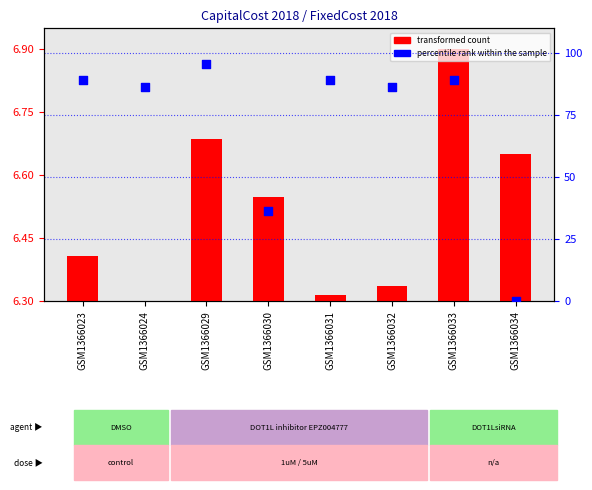

What is the ratio of the value at GSM1366023 to the value at GSM1366030?

2.4